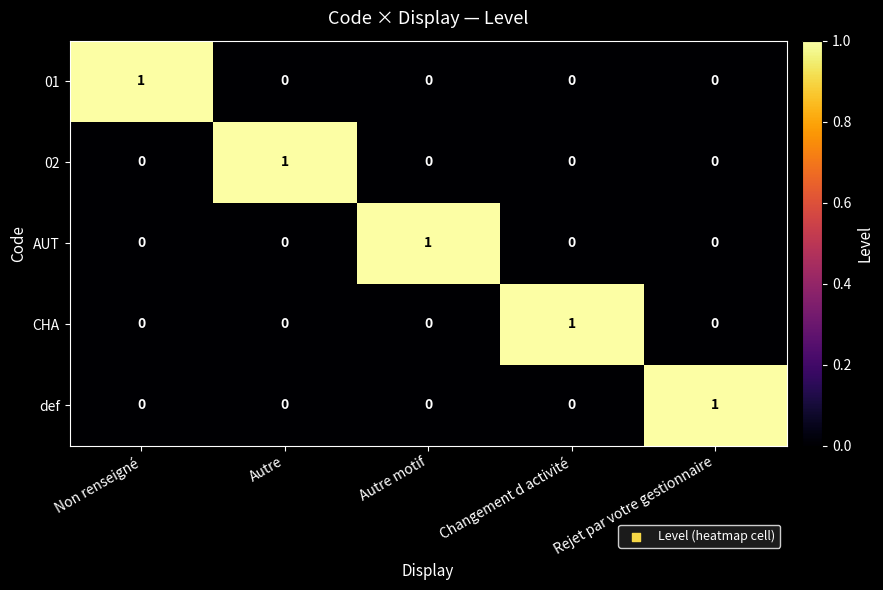

How many values in the AUT series exceed 0?

1